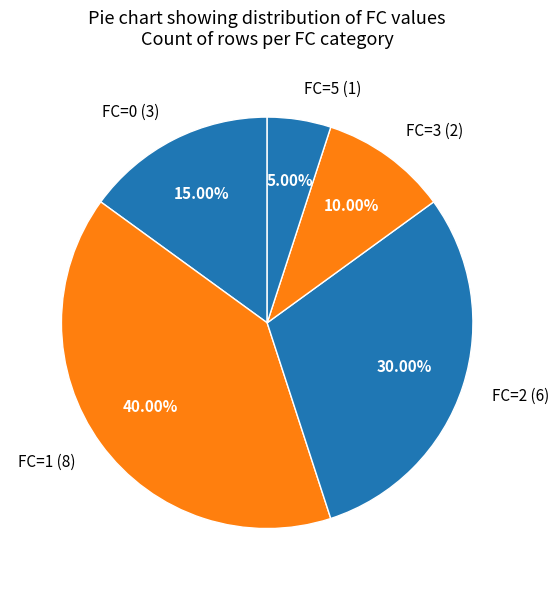

To the nearest percent, what is the average slice percentage?

20%